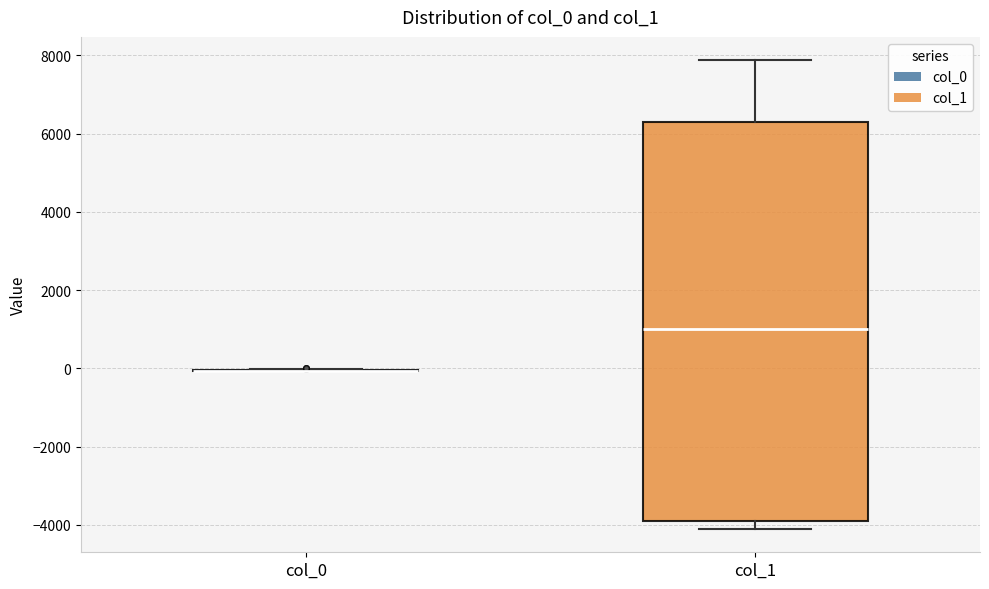

Which box is the tallest, from its lower edge to its upper edge?

col_1